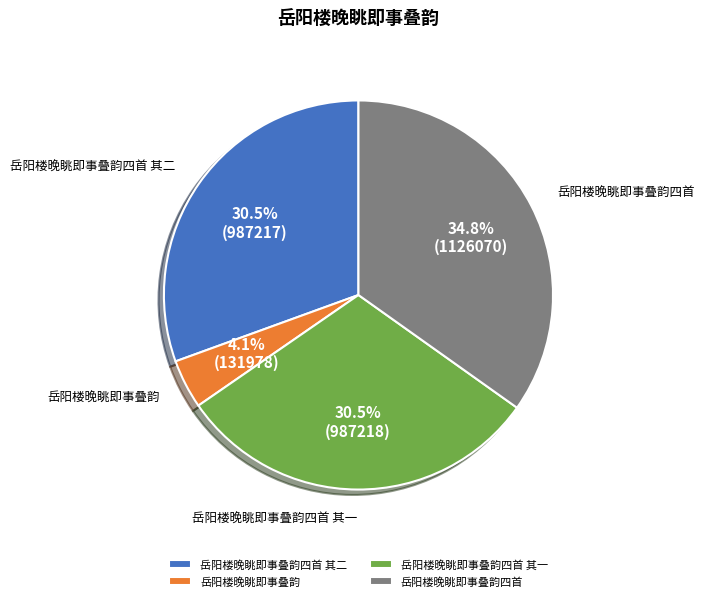

What is the ratio of the value at 岳阳楼晚眺即事叠韵四首 to the value at 岳阳楼晚眺即事叠韵四首 其二?

1.1